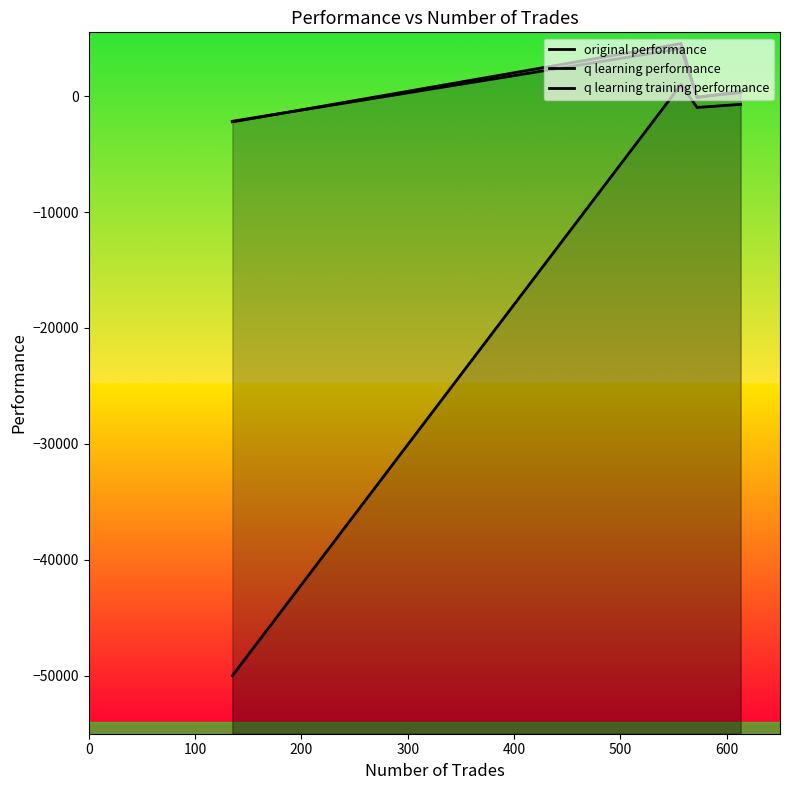

How many interior local peaks does the q learning performance series have?

1